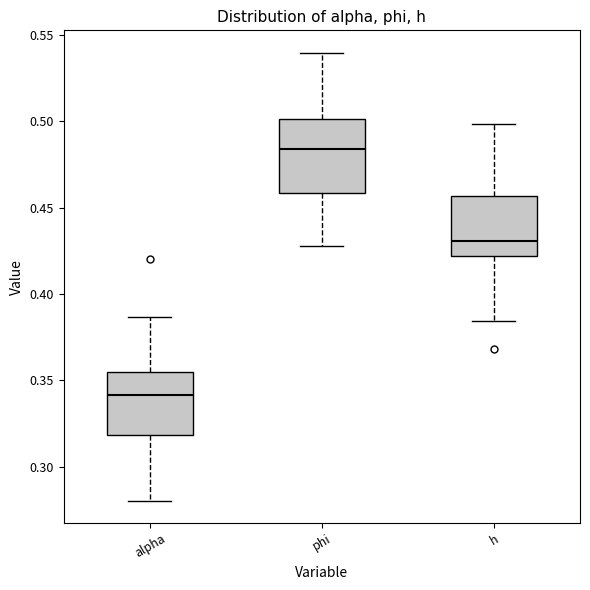

Where does the lower whisker of the box for alpha end on the y-axis? The values are not printed on the chart, so give them approximately, as read against the axis.

0.280